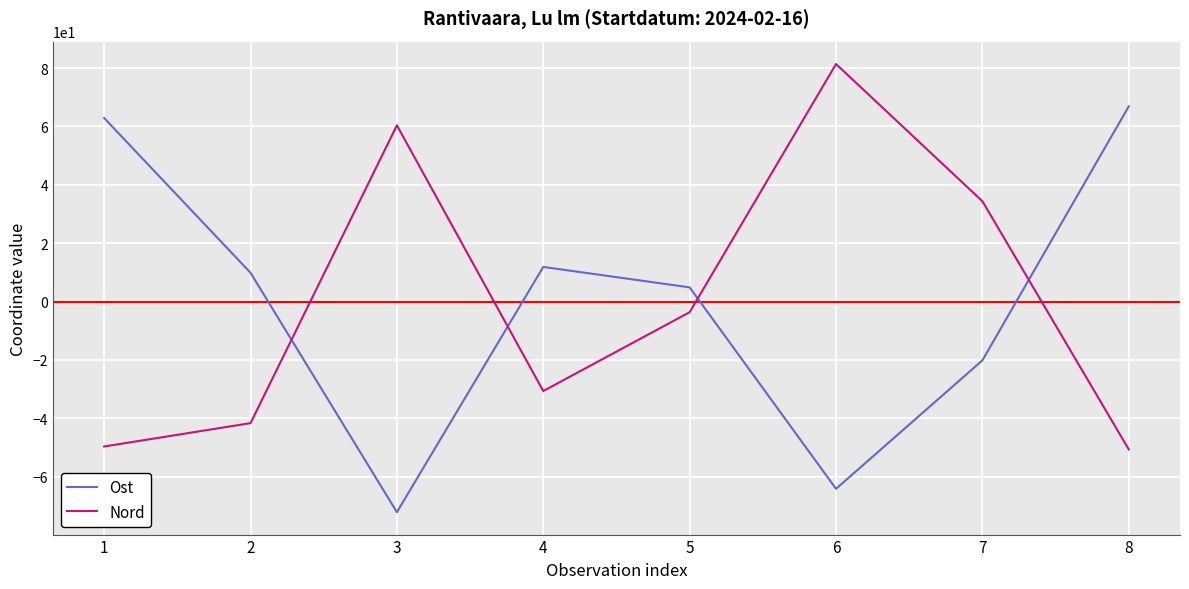

Is it true that Nord equals 81.4 at 6?

True